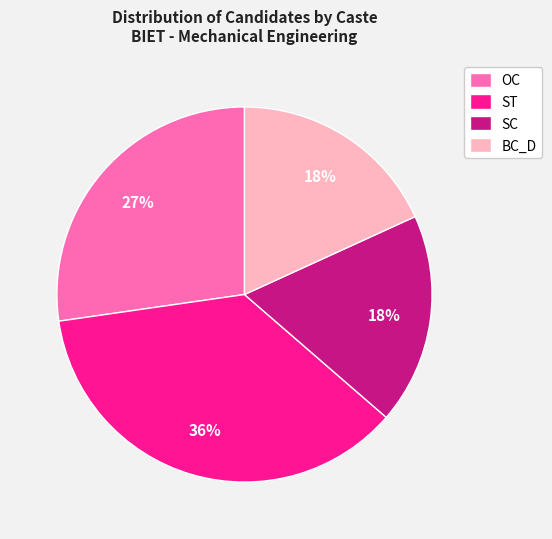

How many segments does this pie chart have?

4